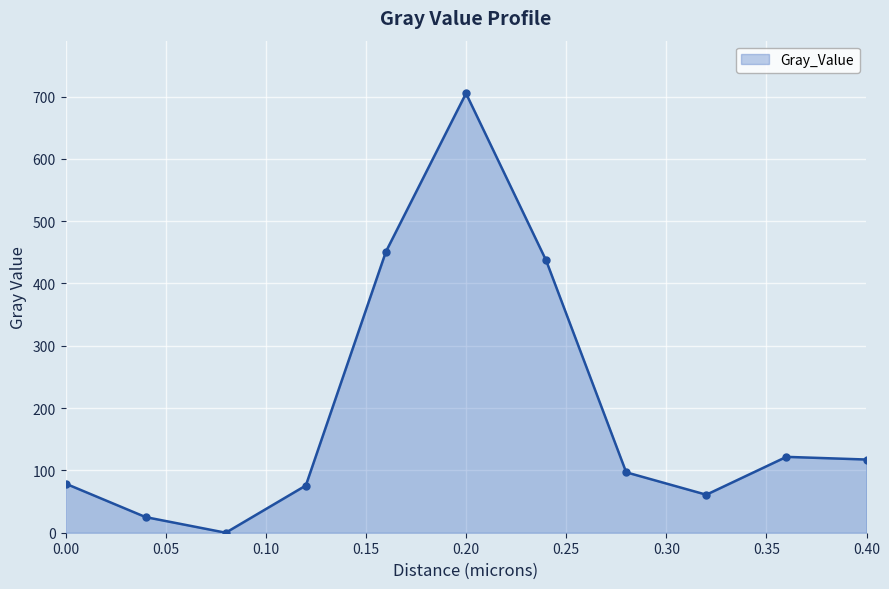

What is the difference between the second highest and second lowest values?

426.0